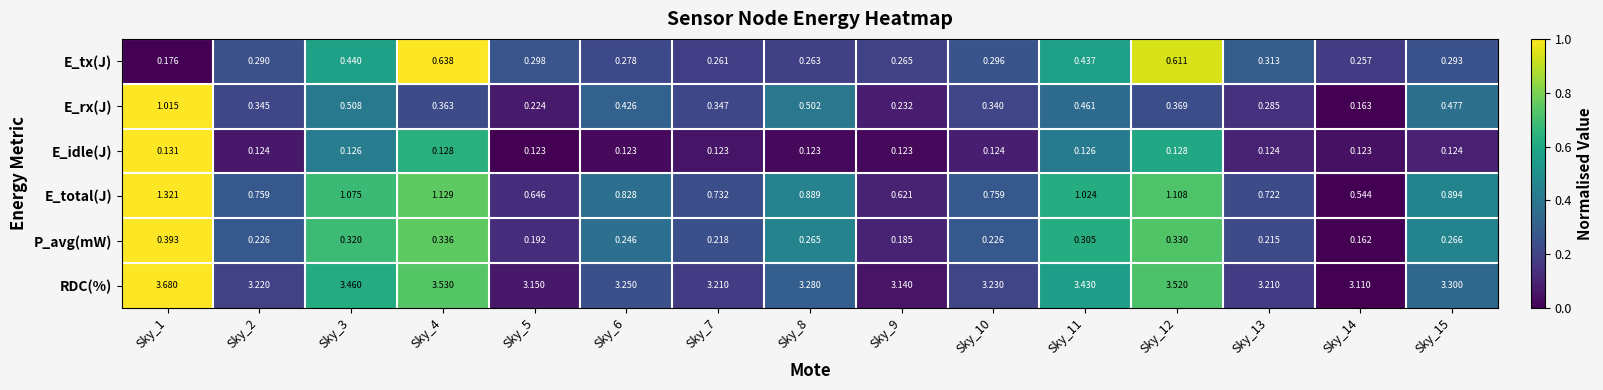

Which series has the widest spread of values?

E_rx(J)